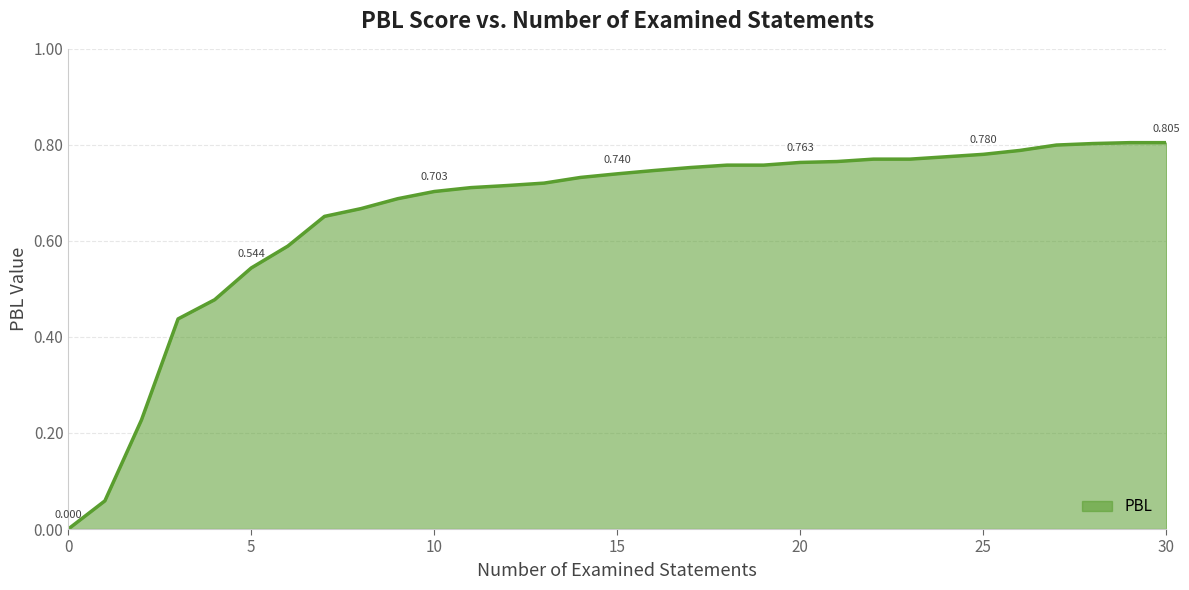

Reading left to right, transcribe all the data shown in this chart.

0=0.0	1=0.1	2=0.2	3=0.4	4=0.5	5=0.5	6=0.6	7=0.7	8=0.7	9=0.7	10=0.7	11=0.7	12=0.7	13=0.7	14=0.7	15=0.7	16=0.7	17=0.8	18=0.8	19=0.8	20=0.8	21=0.8	22=0.8	23=0.8	24=0.8	25=0.8	26=0.8	27=0.8	28=0.8	29=0.8	30=0.8